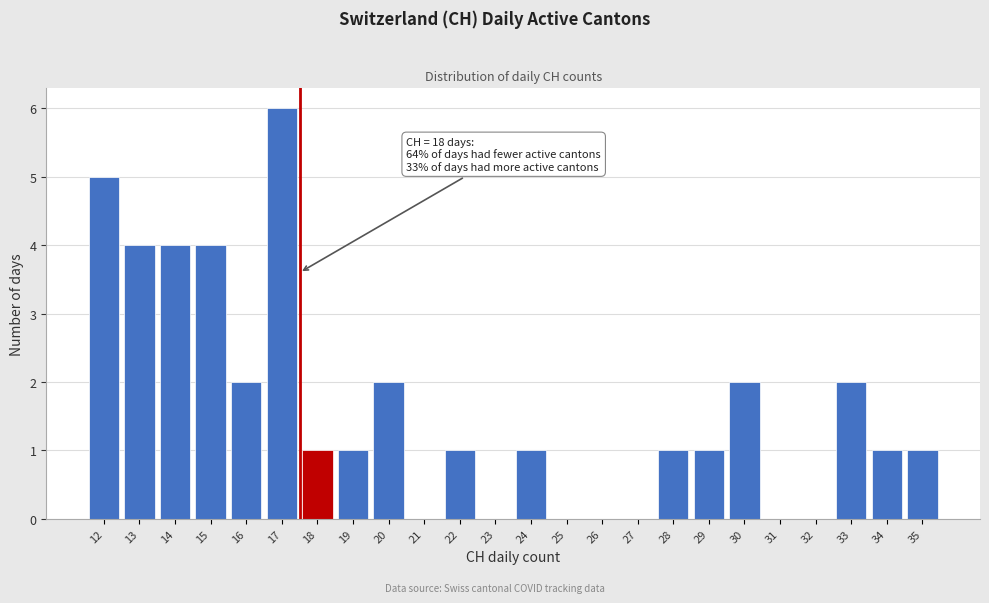

Reading left to right, transcribe all the data shown in this chart.

12=5	13=4	14=4	15=4	16=2	17=6	18=1	19=1	20=2	21=0	22=1	23=0	24=1	25=0	26=0	27=0	28=1	29=1	30=2	31=0	32=0	33=2	34=1	35=1